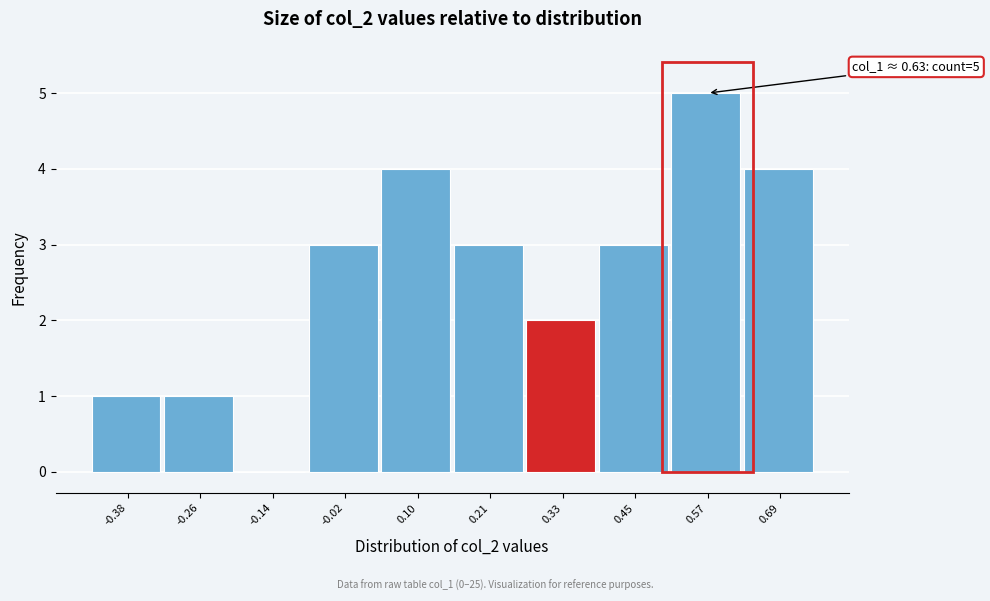

Reading right to left, list all the values displayed in this chart.

0.69=4	0.57=5	0.45=3	0.33=2	0.21=3	0.10=4	-0.02=3	-0.14=0	-0.26=1	-0.38=1